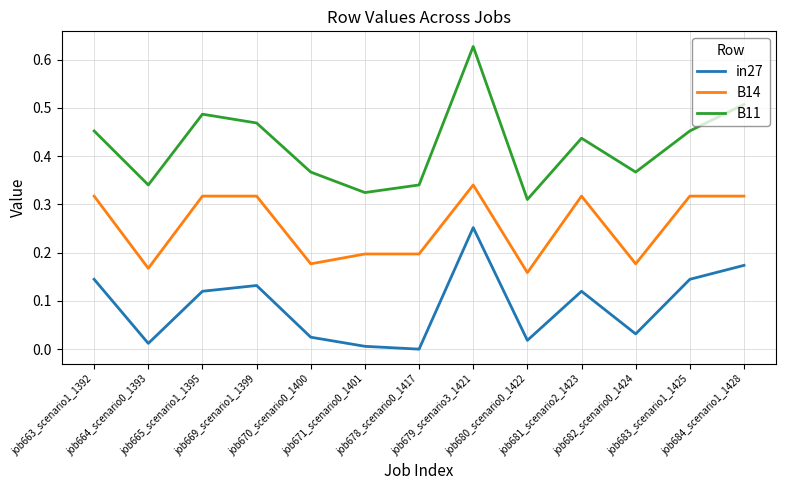

True or false: in27 has a value of 0.2 at job684_scenario1_1428.

True